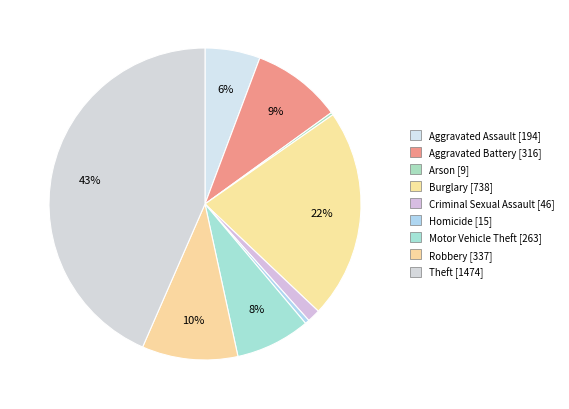

Does any single category account for the majority?

No